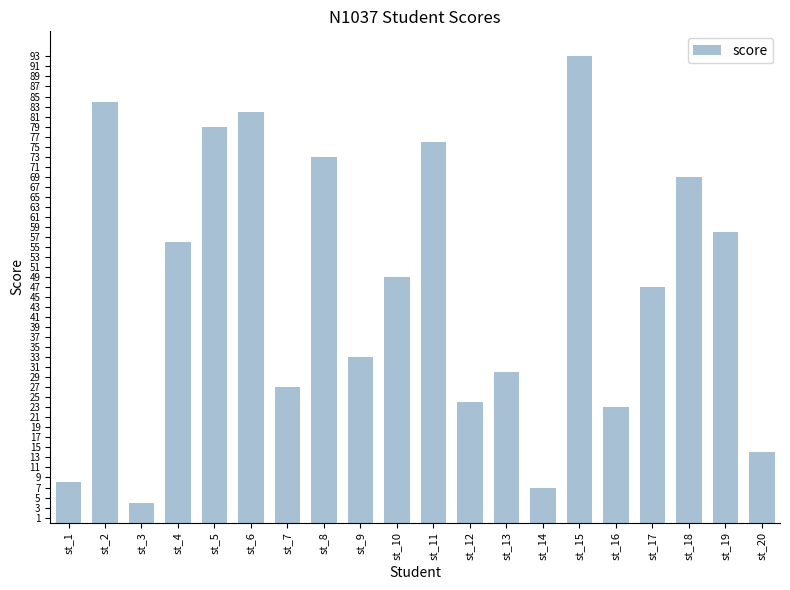

Reading right to left, what are all the values shown in this chart?

14	58	69	47	23	93	7	30	24	76	49	33	73	27	82	79	56	4	84	8